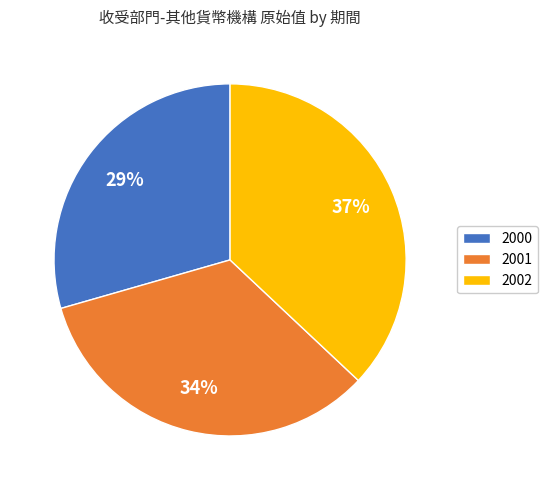

Is it true that 2001 is 34% of the pie?

True